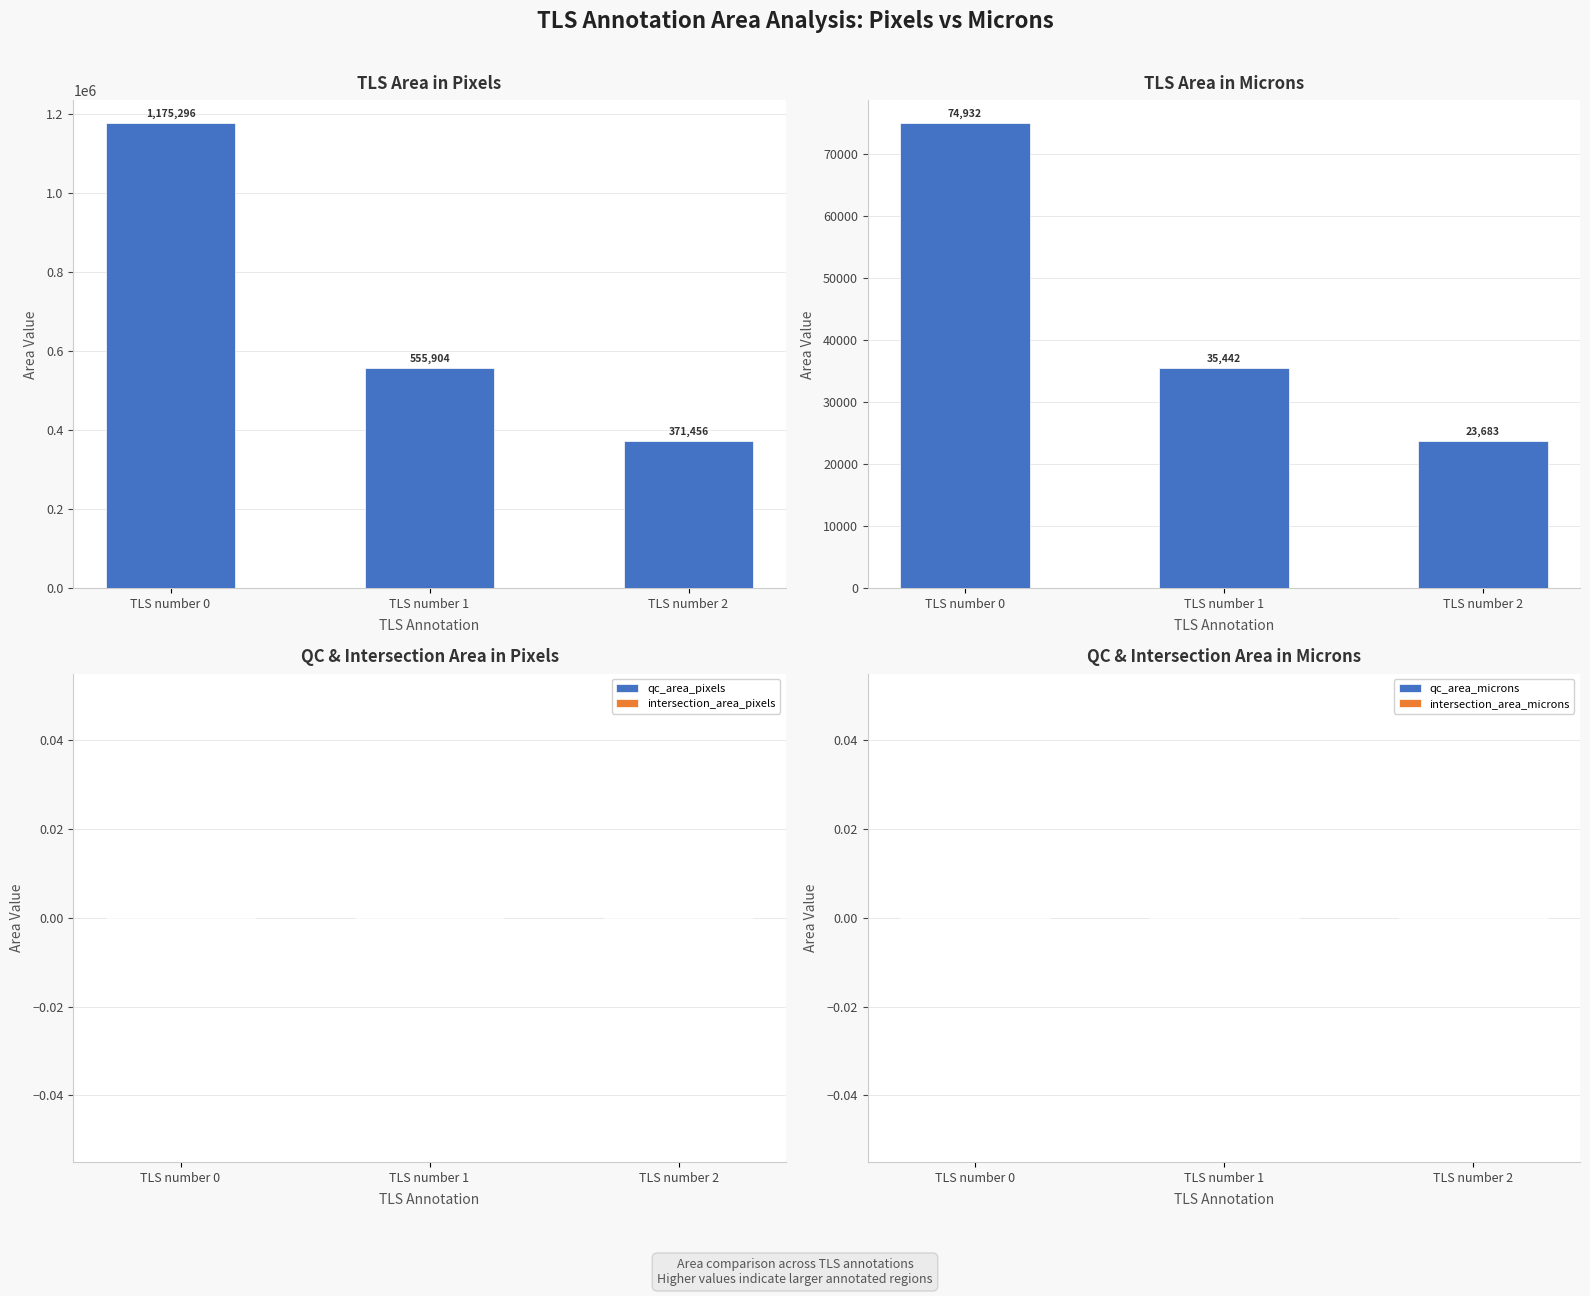

At which label is qc_area_microns closest to 0?

TLS number 0